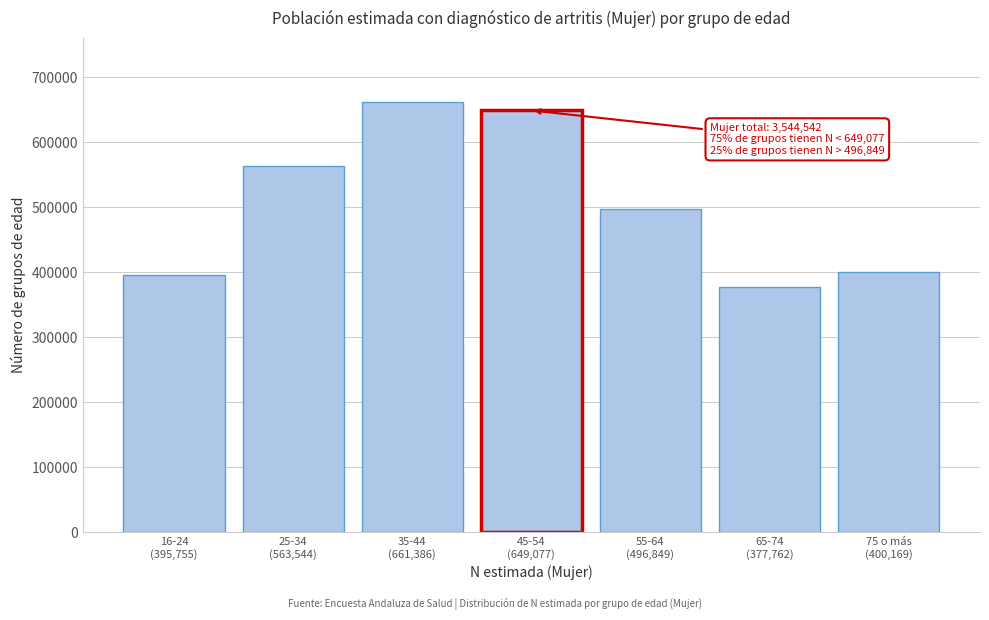

Reading left to right, transcribe all the data shown in this chart.

395755	563544	661386	649077	496849	377762	400169